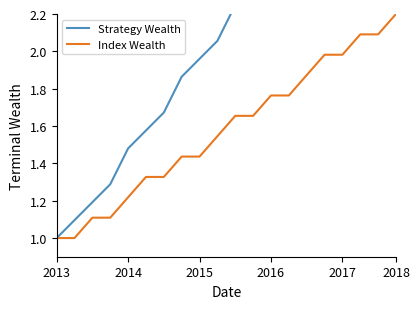

What is the difference between the second highest and minimum values in the Index Wealth series?

1.1